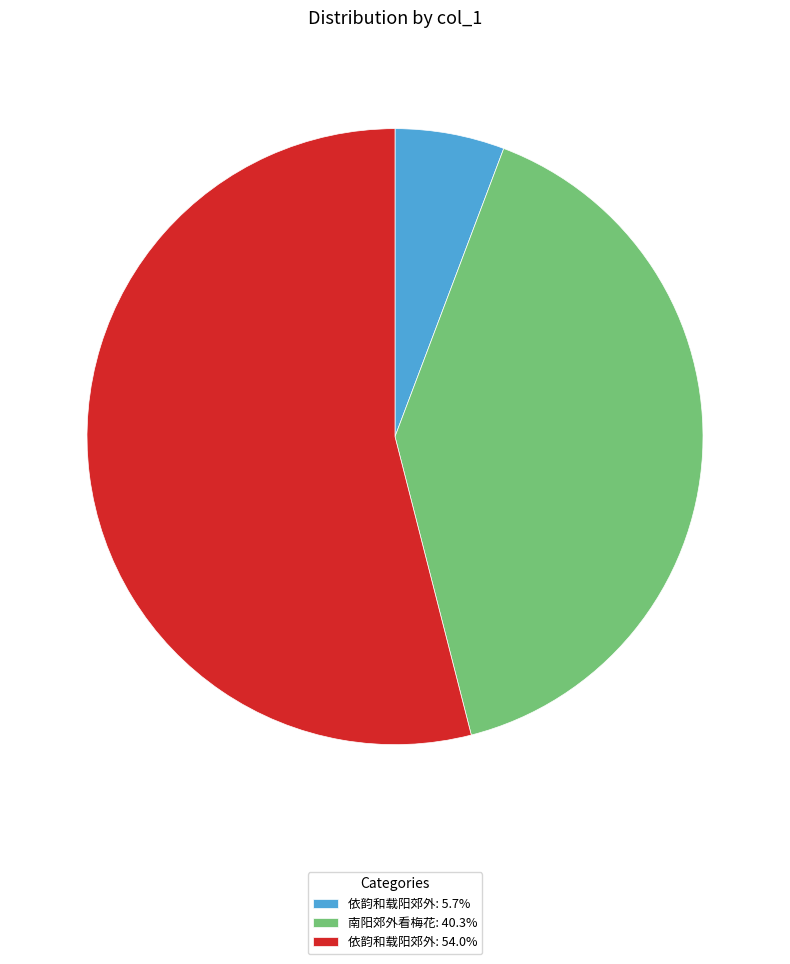

Do 依韵和载阳郊外: 54.0% and 依韵和载阳郊外: 5.7% together represent more than half of the pie?

Yes